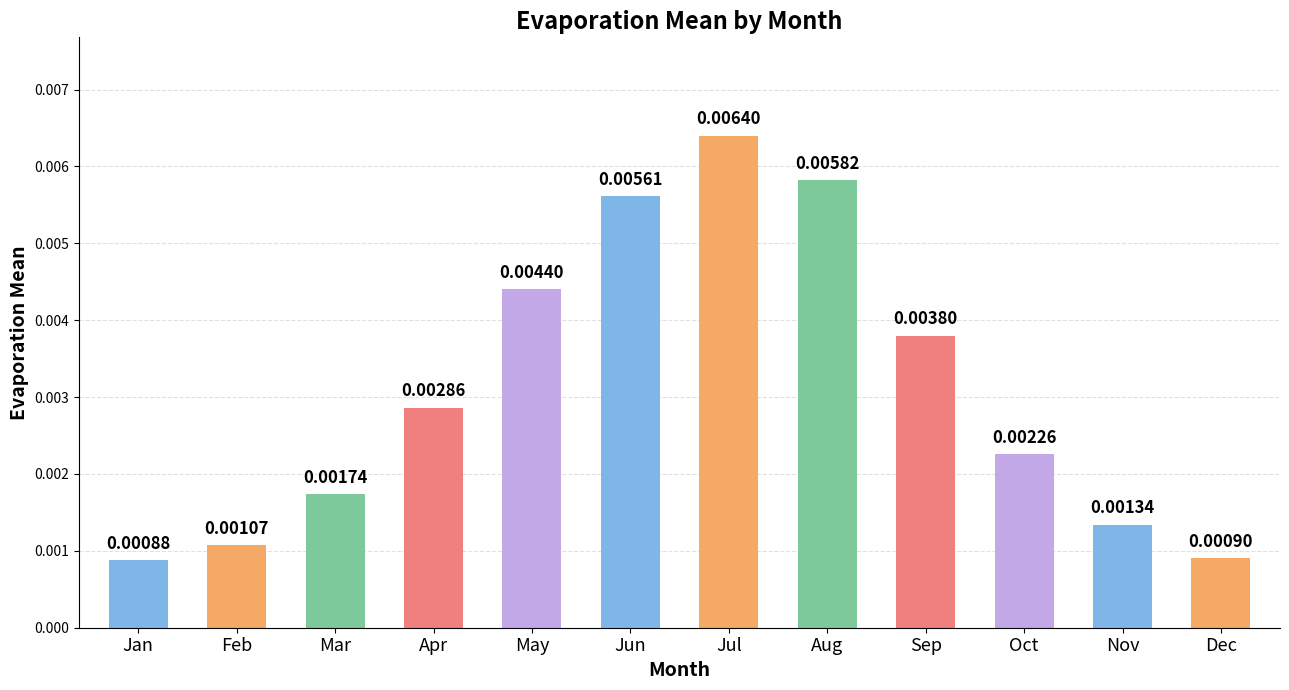

List the labels in order of value, smallest first.

Jan, Dec, Feb, Nov, Mar, Oct, Apr, Sep, May, Jun, Aug, Jul